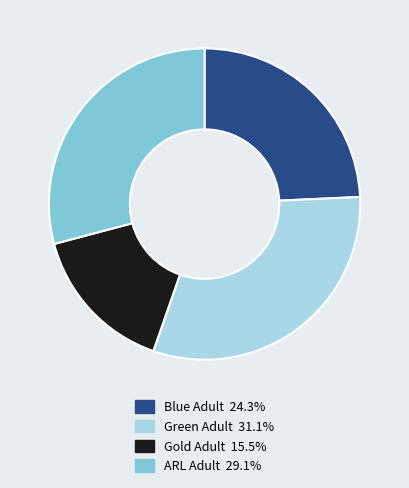

Is there a majority slice in this chart?

No